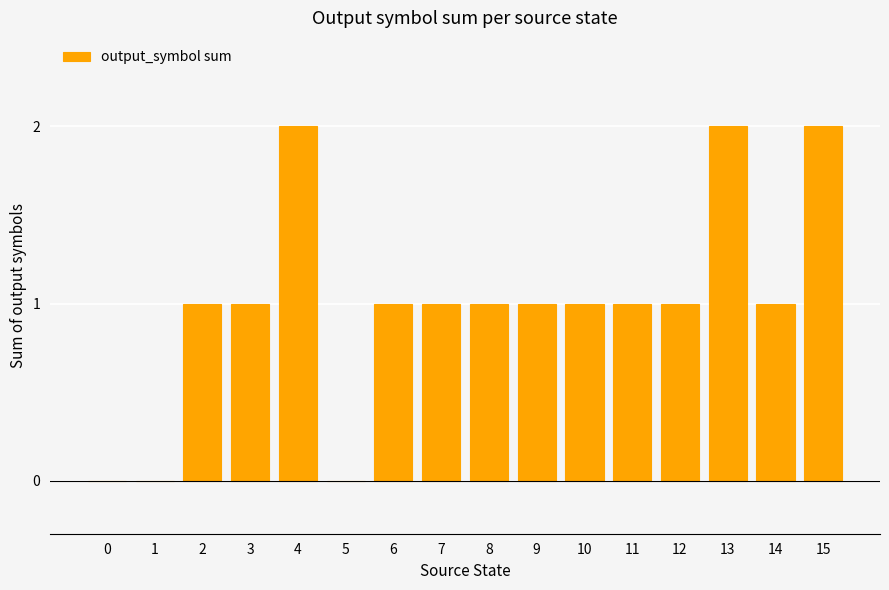

Reading right to left, list all the values displayed in this chart.

15=2	14=1	13=2	12=1	11=1	10=1	9=1	8=1	7=1	6=1	5=0	4=2	3=1	2=1	1=0	0=0